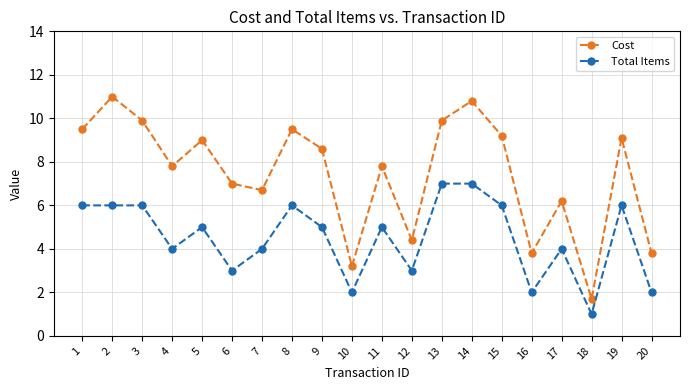

Reading left to right, extract all data points from this chart.

Cost: 1=9.5	2=11.0	3=9.9	4=7.8	5=9.0	6=7.0	7=6.7	8=9.5	9=8.6	10=3.2	11=7.8	12=4.4	13=9.9	14=10.8	15=9.2	16=3.8	17=6.2	18=1.7	19=9.1	20=3.8
Total Items: 1=6.0	2=6.0	3=6.0	4=4.0	5=5.0	6=3.0	7=4.0	8=6.0	9=5.0	10=2.0	11=5.0	12=3.0	13=7.0	14=7.0	15=6.0	16=2.0	17=4.0	18=1.0	19=6.0	20=2.0